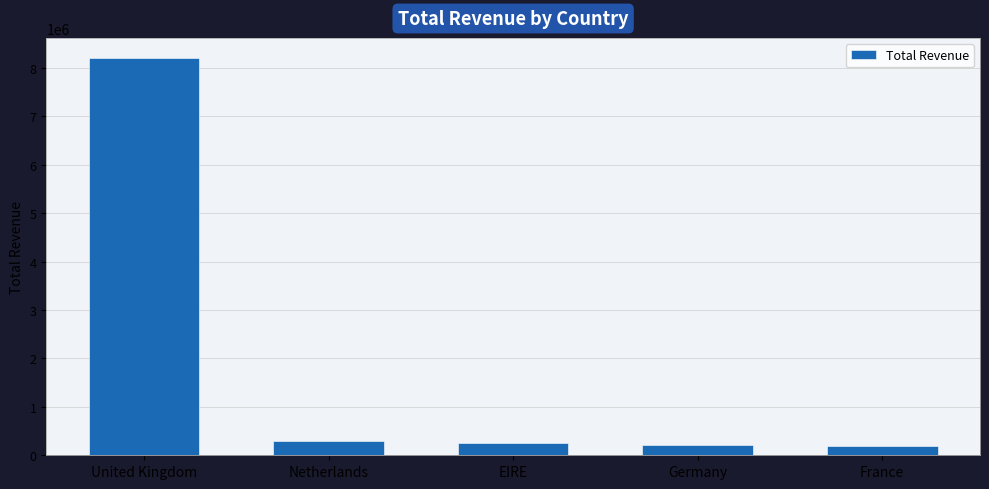

Read the value at Netherlands.

284661.5